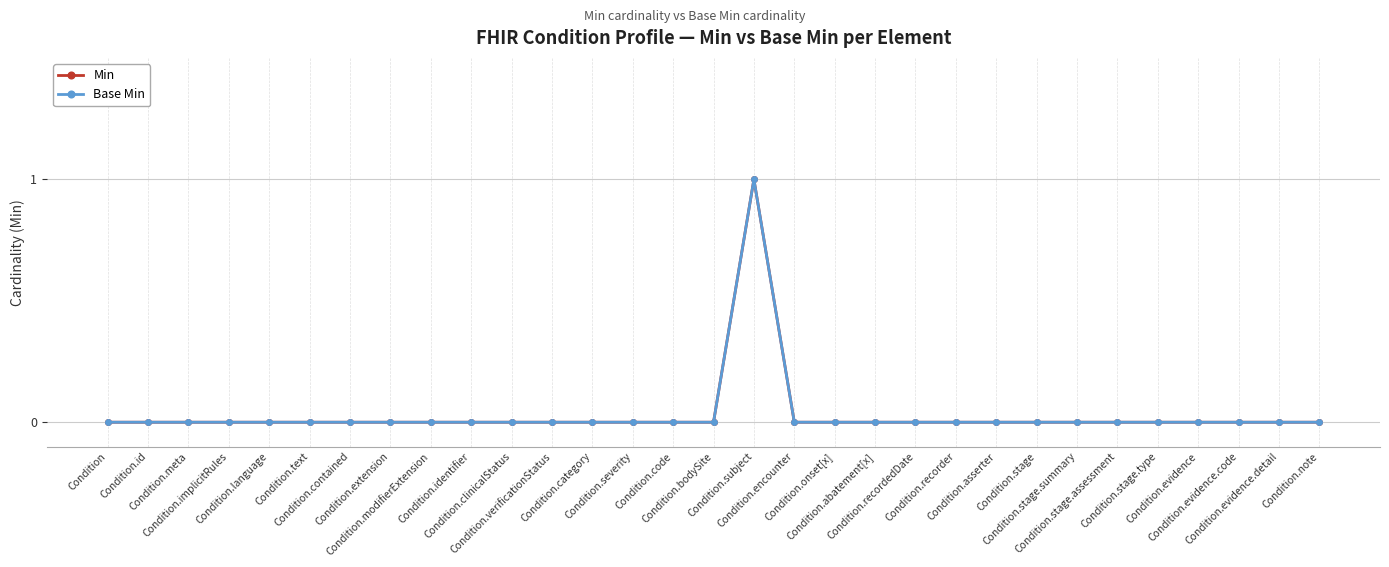

True or false: Base Min and Min intersect in this chart.

False